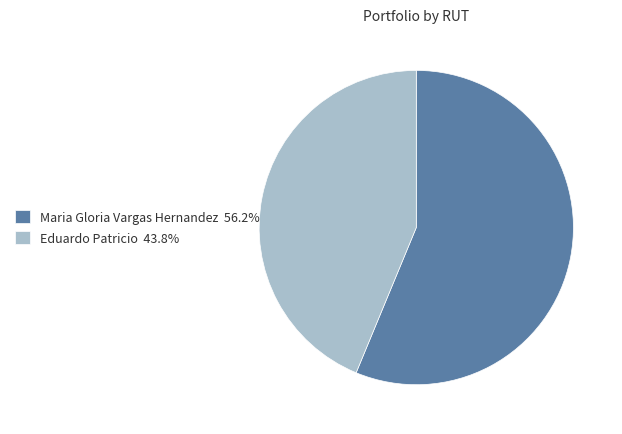

Is there any slice that represents more than half of the pie?

Yes